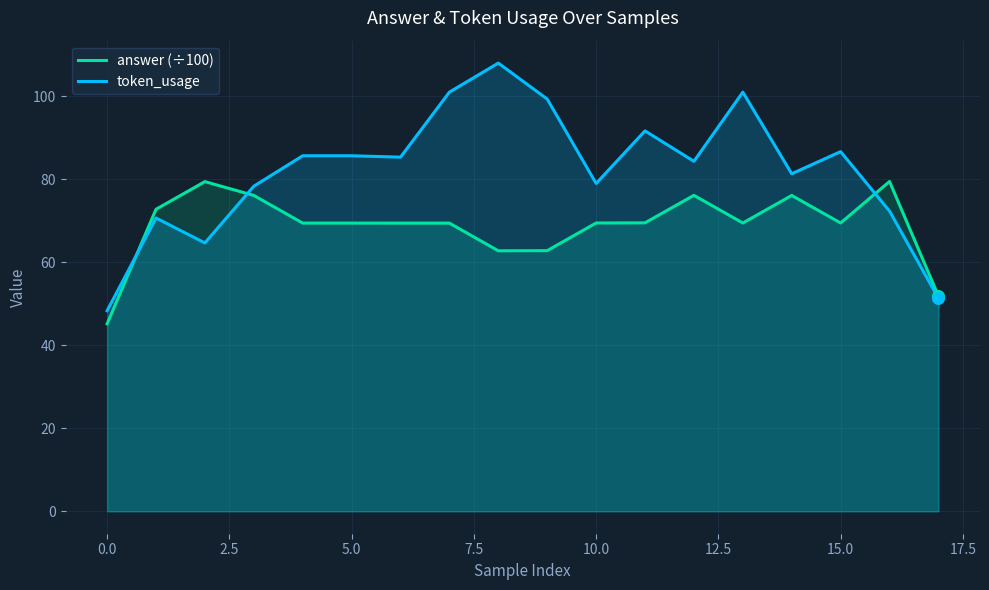

Which series has the largest total across all categories?

token_usage